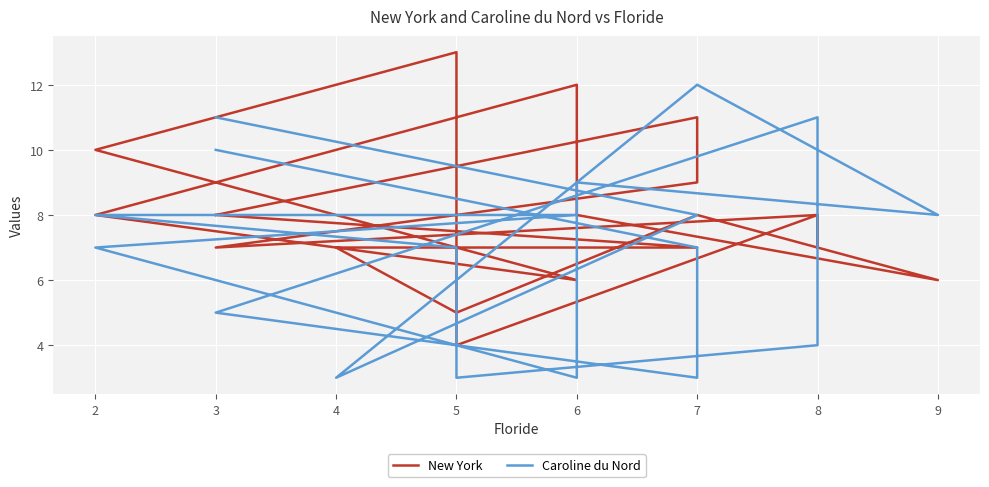

Where is the first local maximum for Caroline du Nord?

8